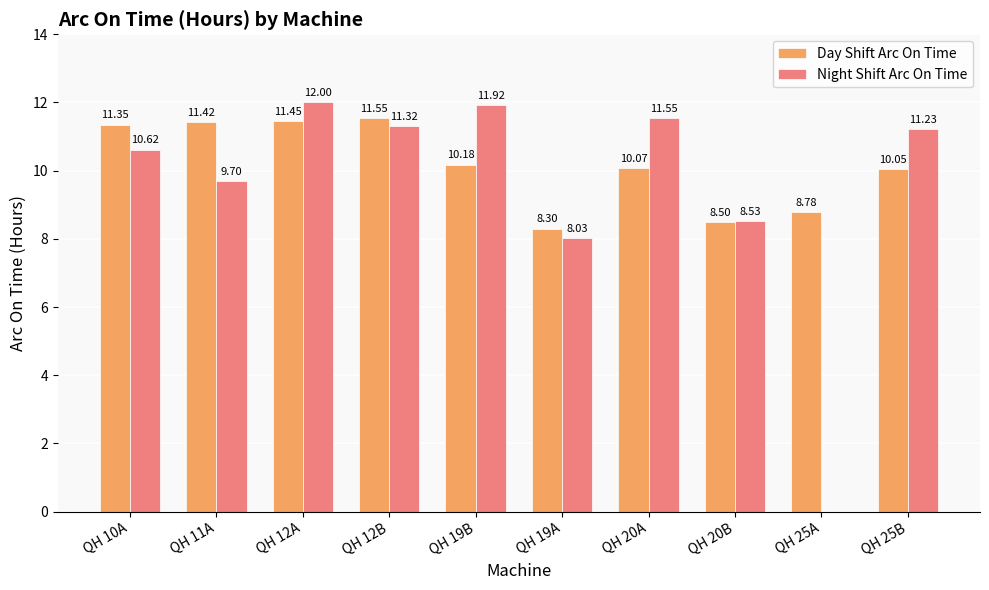

Is the value of Night Shift Arc On Time at QH 12A greater than the value of Day Shift Arc On Time at QH 25A?

Yes